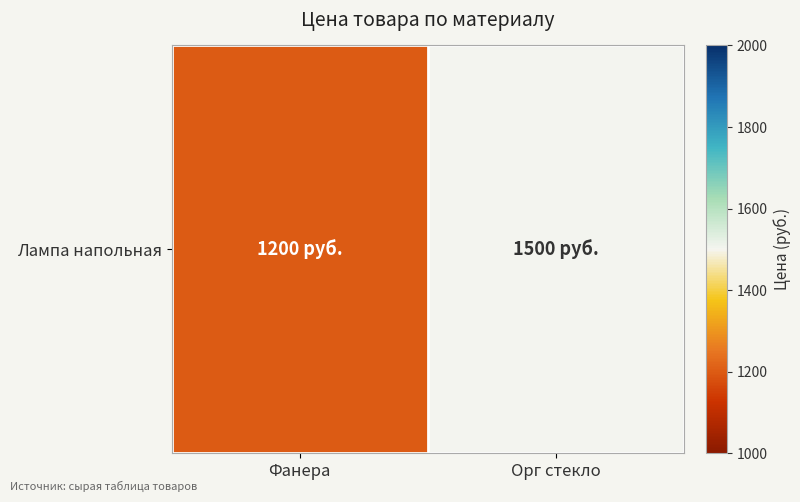

Reading left to right, list all the values displayed in this chart.

Фанера=1200	Орг стекло=1500